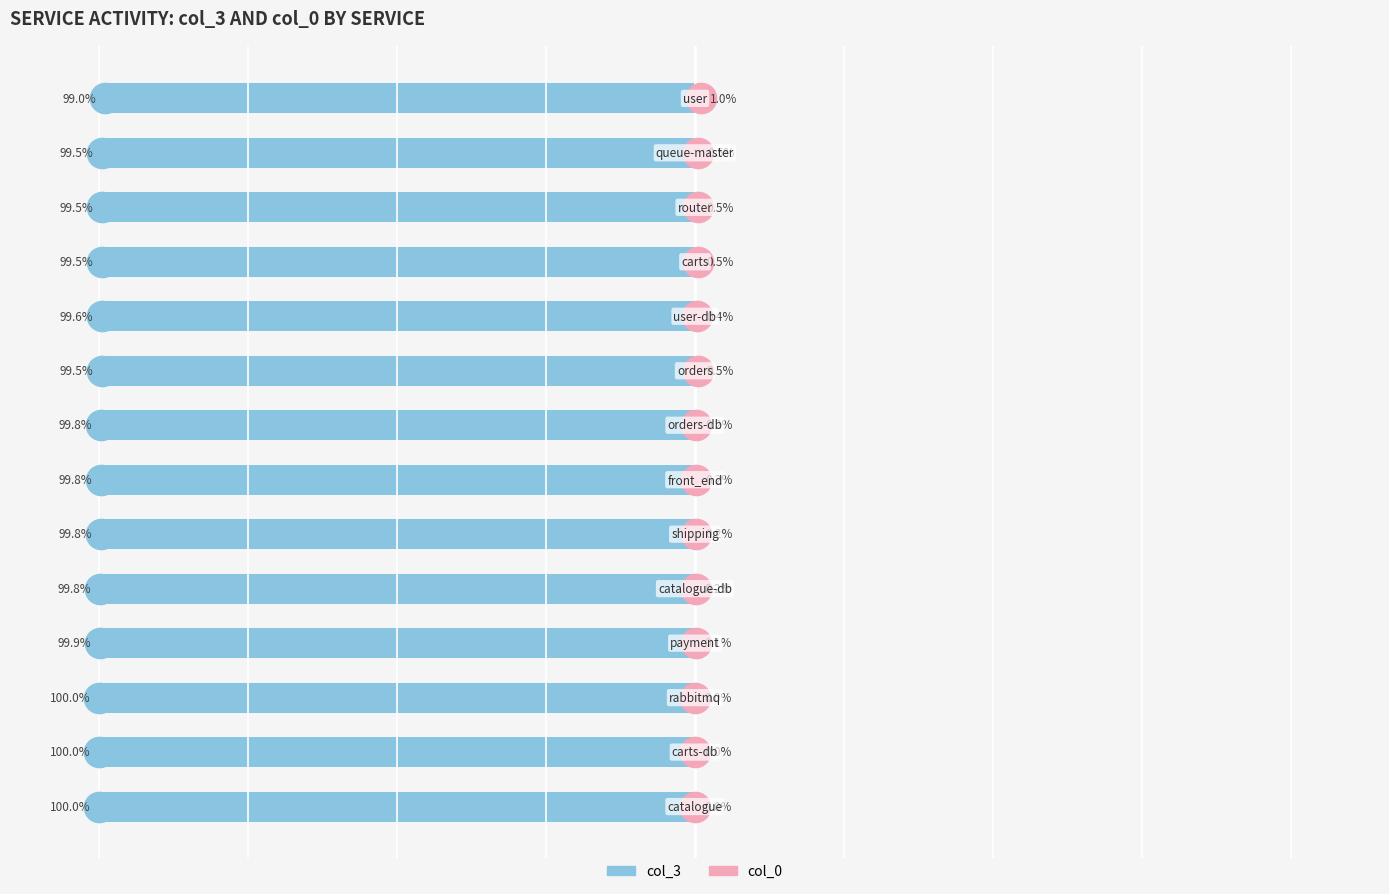

What is the average value of the col_3 series?

-99.7